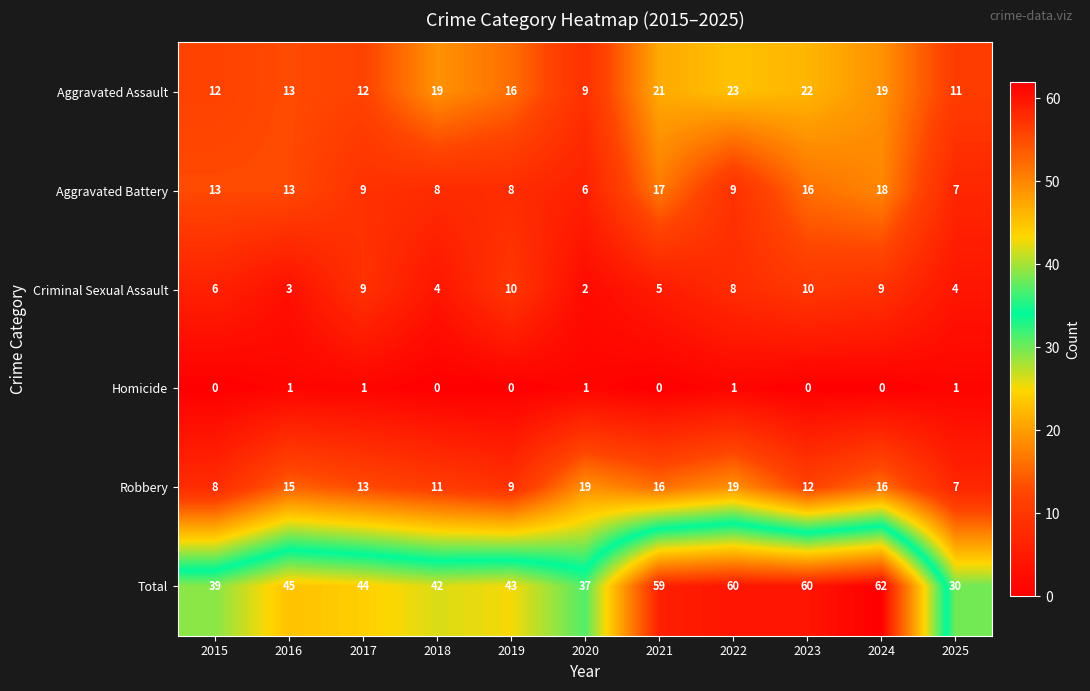

What is the difference between the Aggravated Assault values at 2016 and 2021?

8